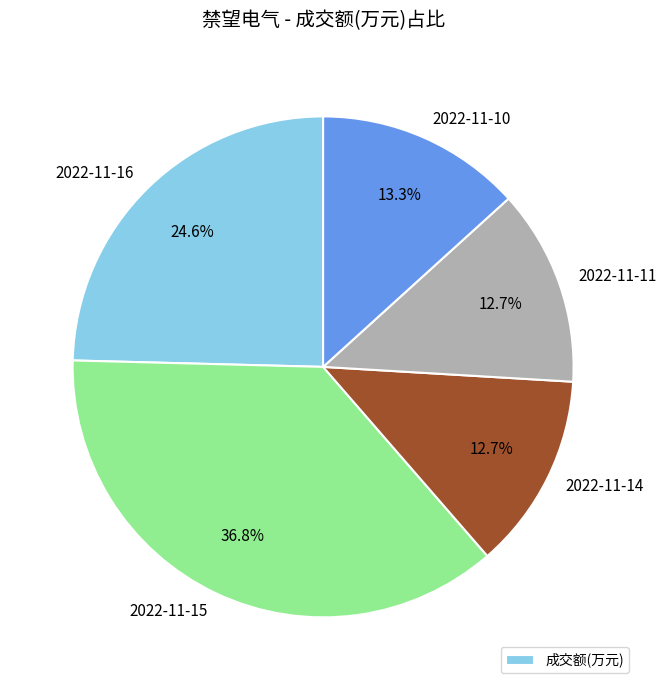

Is there a majority slice in this chart?

No